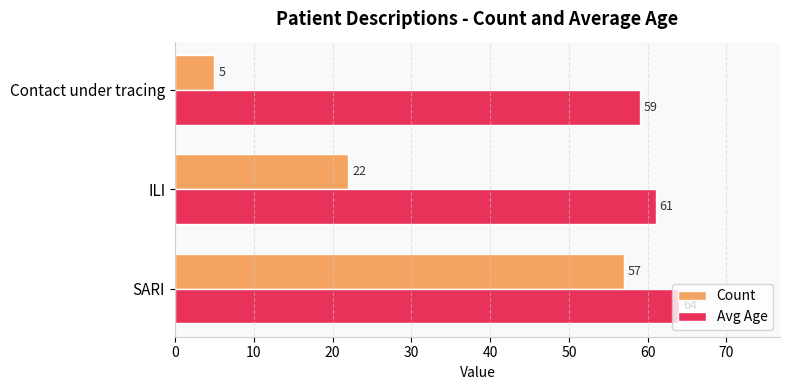

Which series has the largest total across all categories?

Avg Age